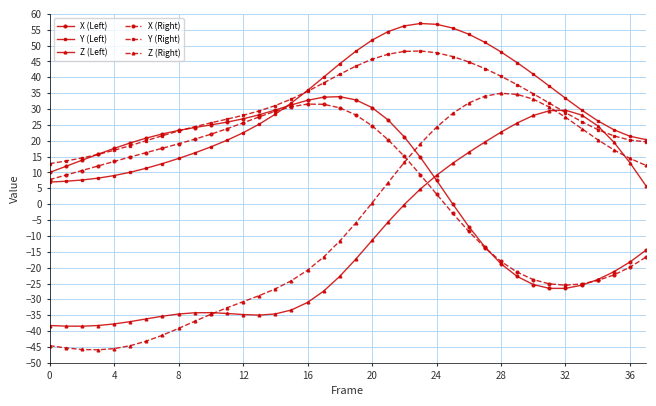

What is the maximum value shown in the chart?

57.0